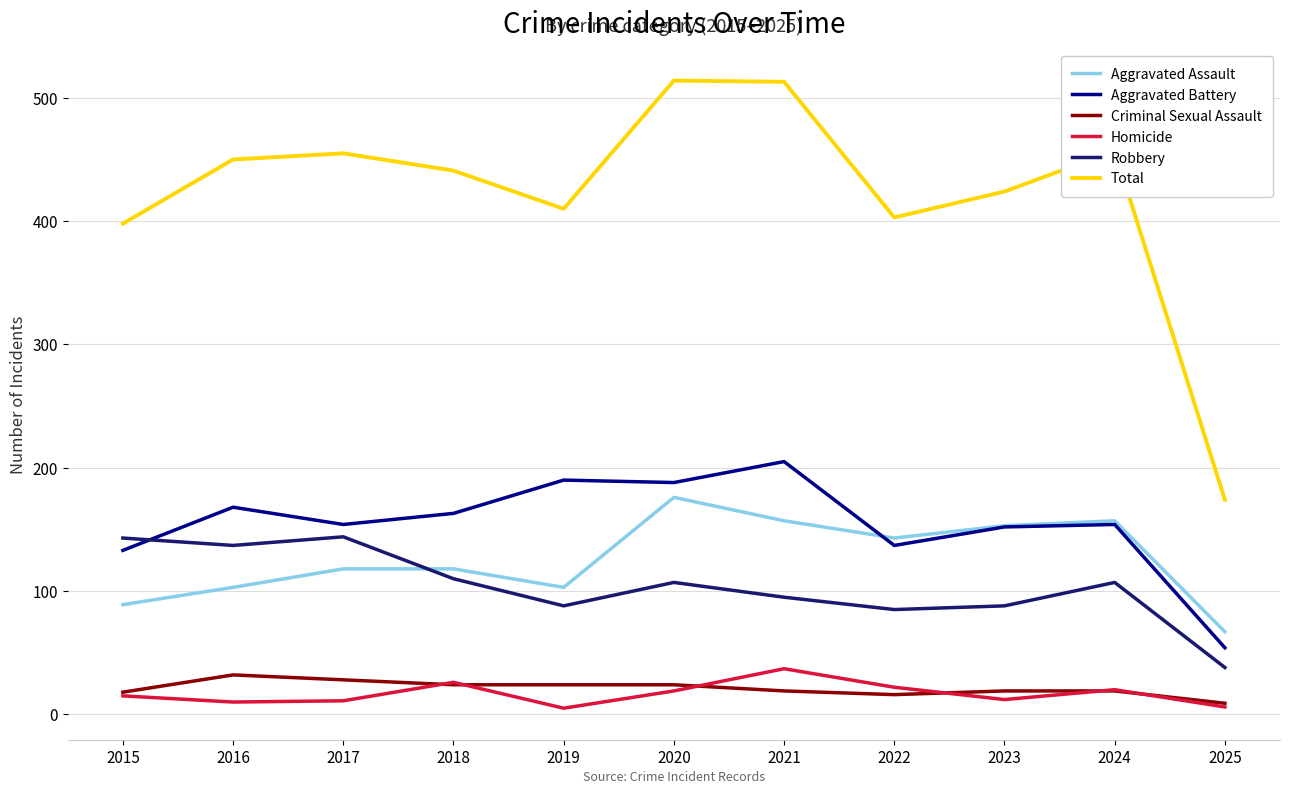

What is the greatest value displayed?

514